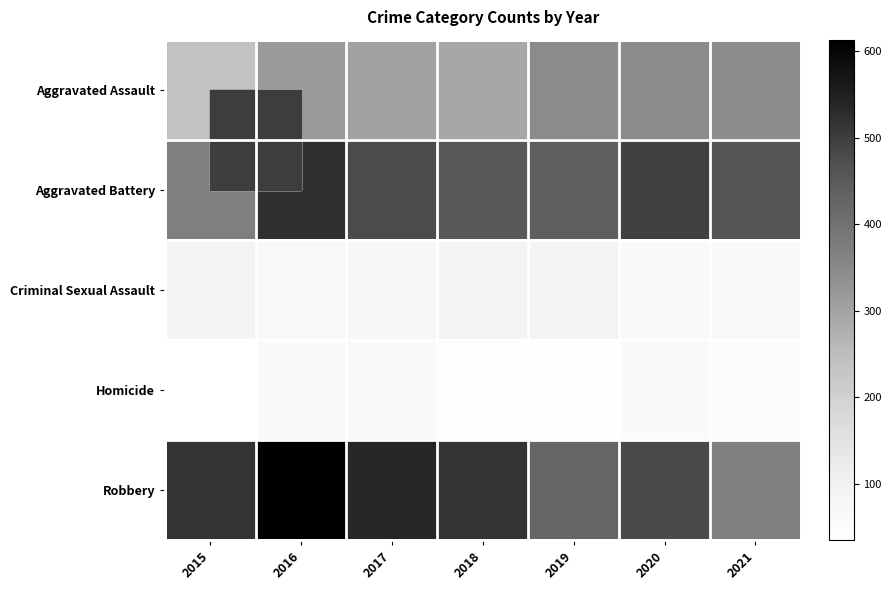

What is the difference between the highest and lowest values at 2017?

476